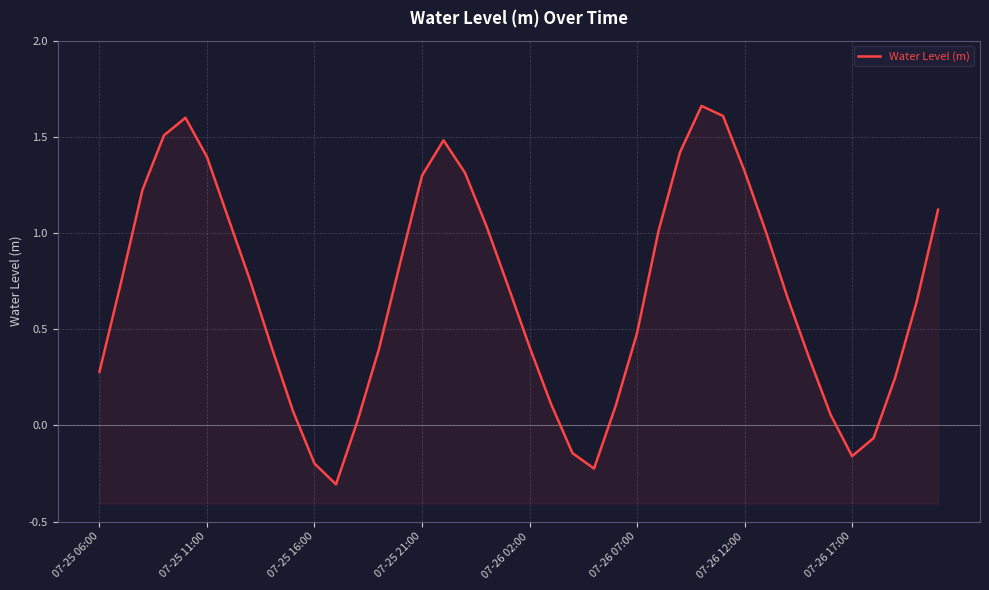

What is the smallest value displayed?

-0.3